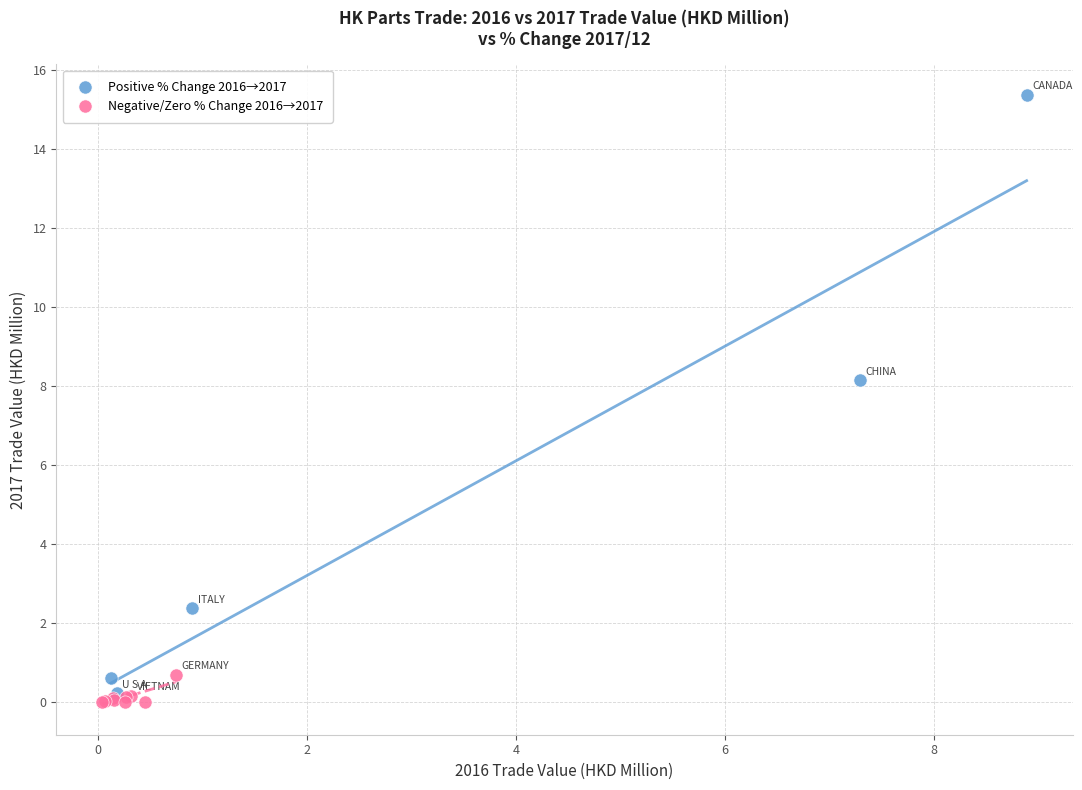

What are all the series names shown in the legend?

Positive % Change 2016→2017, Negative/Zero % Change 2016→2017